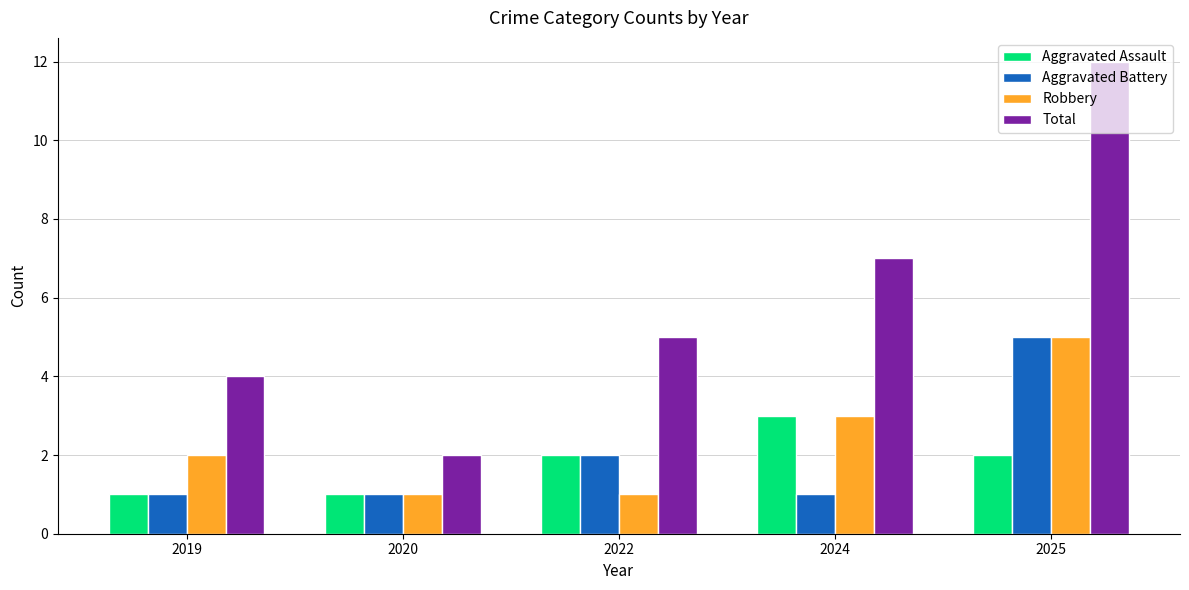

Count the number of categories in the chart.

5